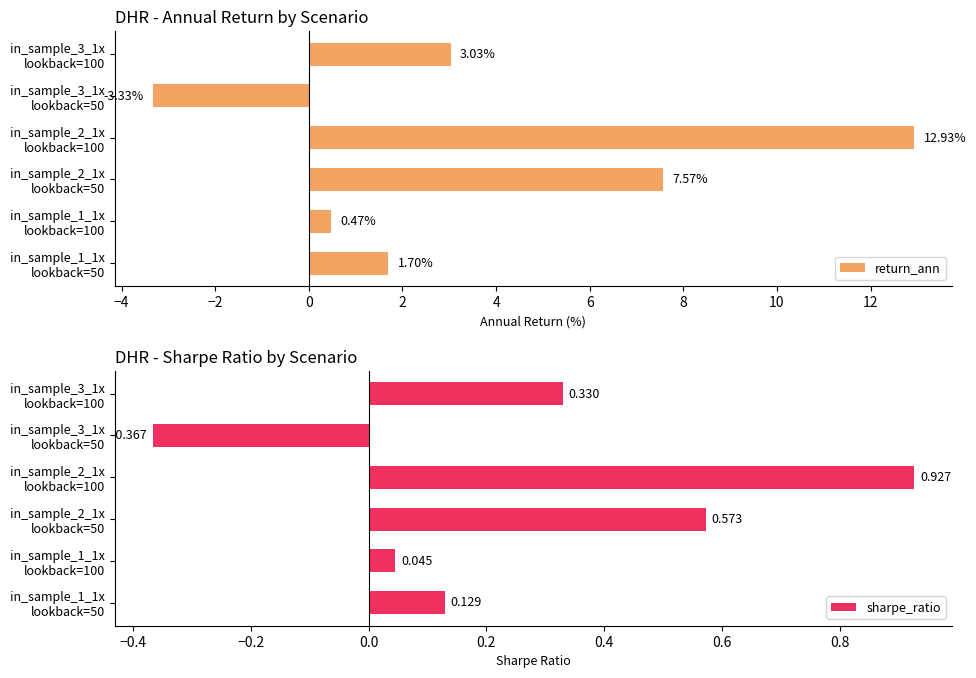

How many series are shown in this chart?

2